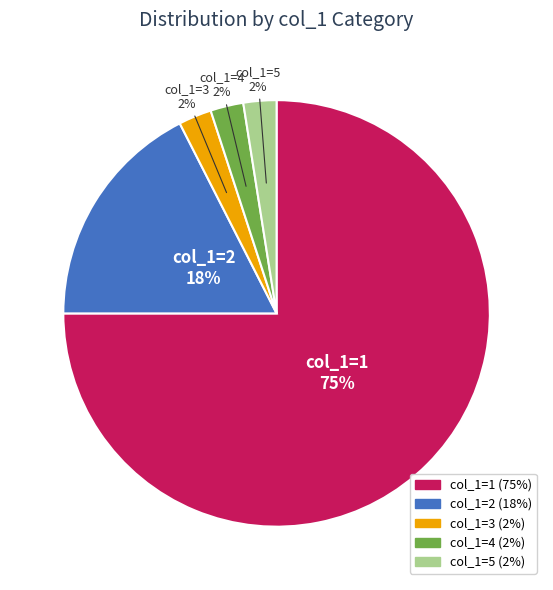

Is there a majority slice in this chart?

Yes